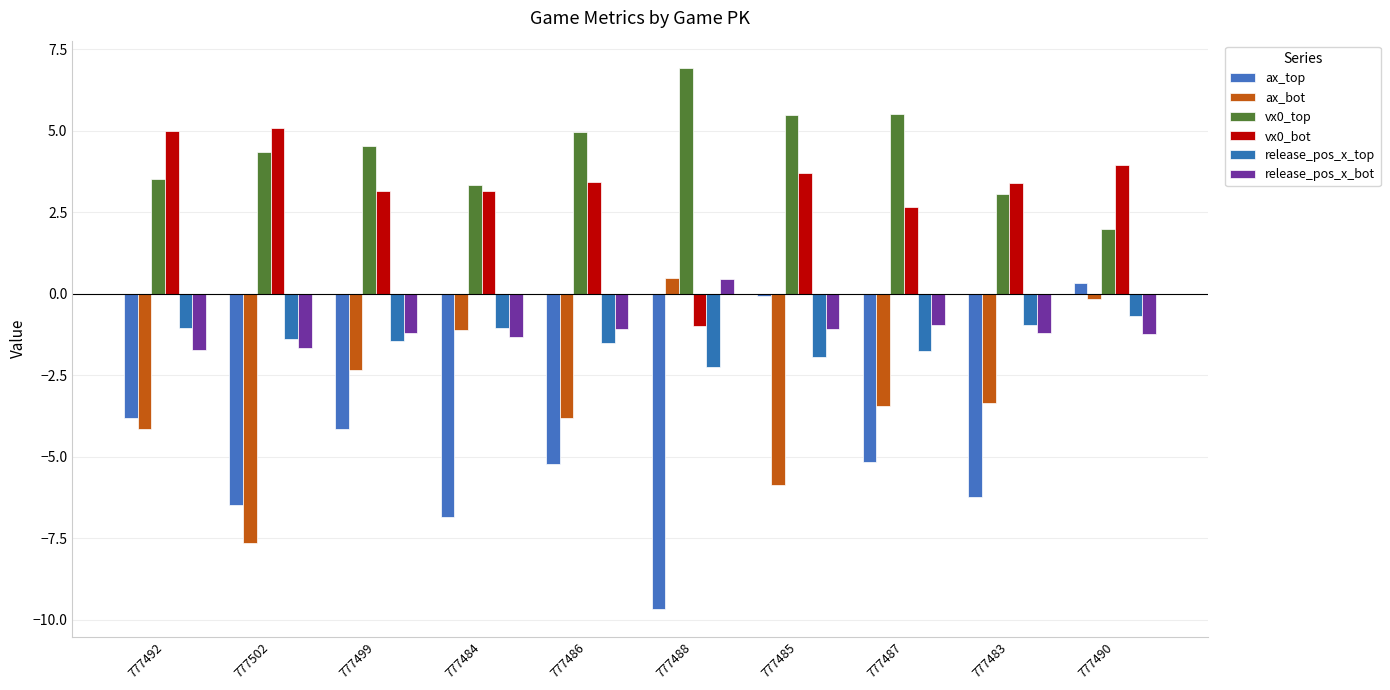

What is the difference between the maximum and minimum values in the vx0_bot series?

6.1